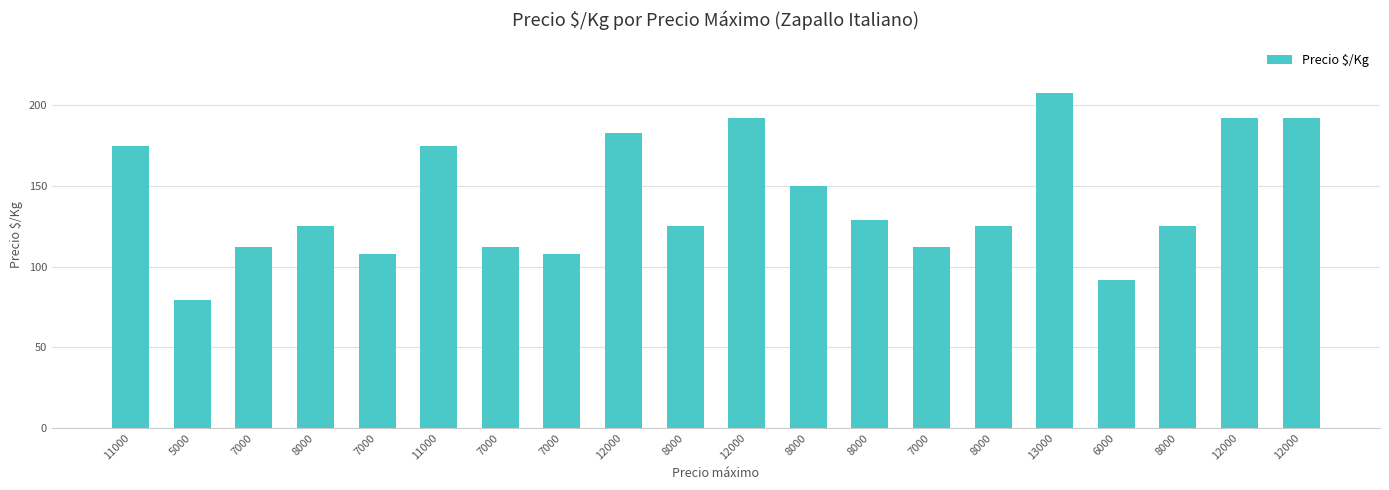

Between 8000 and 7000, which is larger?

8000